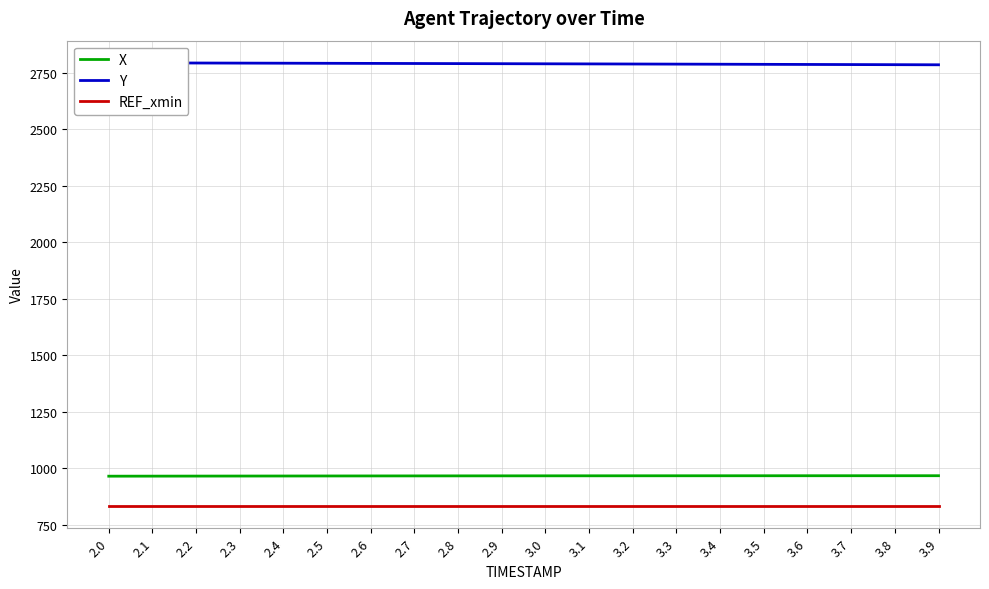

Between 3.2 and 3.6, which is larger?

3.6